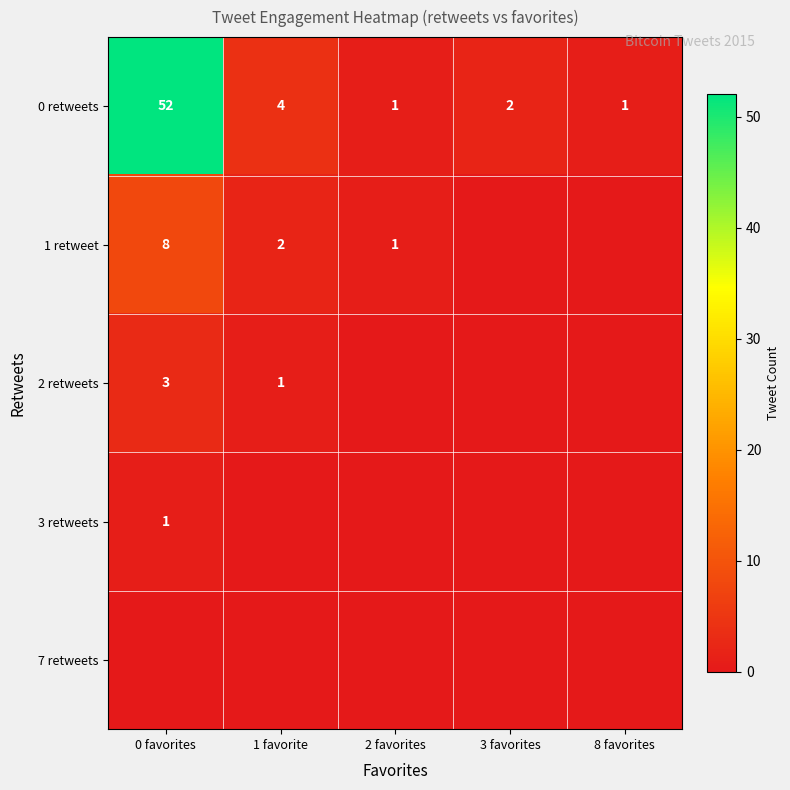

The 2 retweets series shows 1 at 1 favorite. True or false?

True